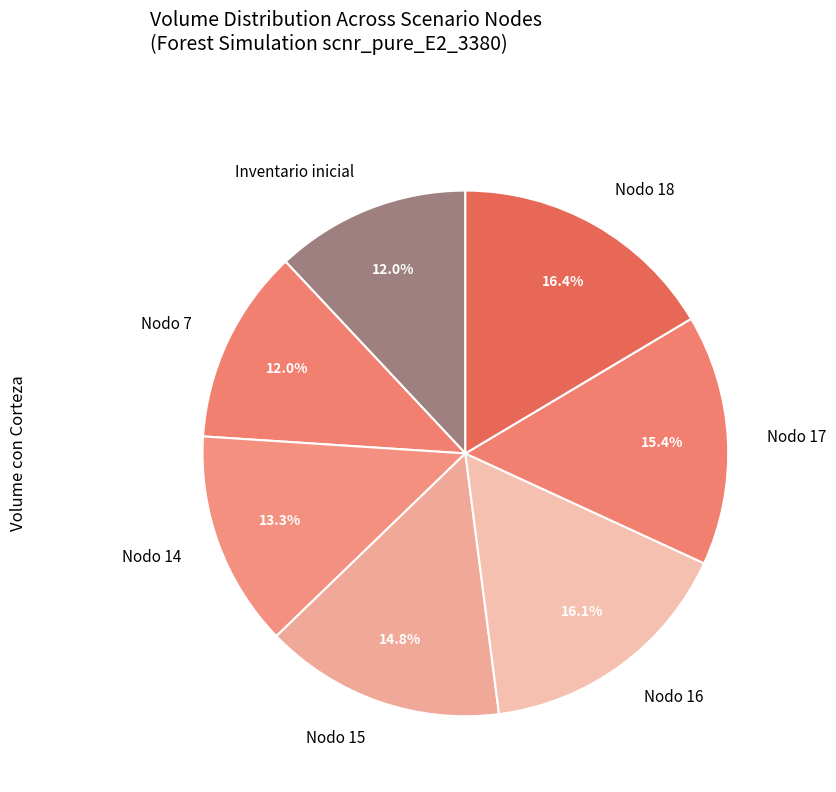

Combined, do Inventario inicial and Nodo 14 account for over 50%?

No